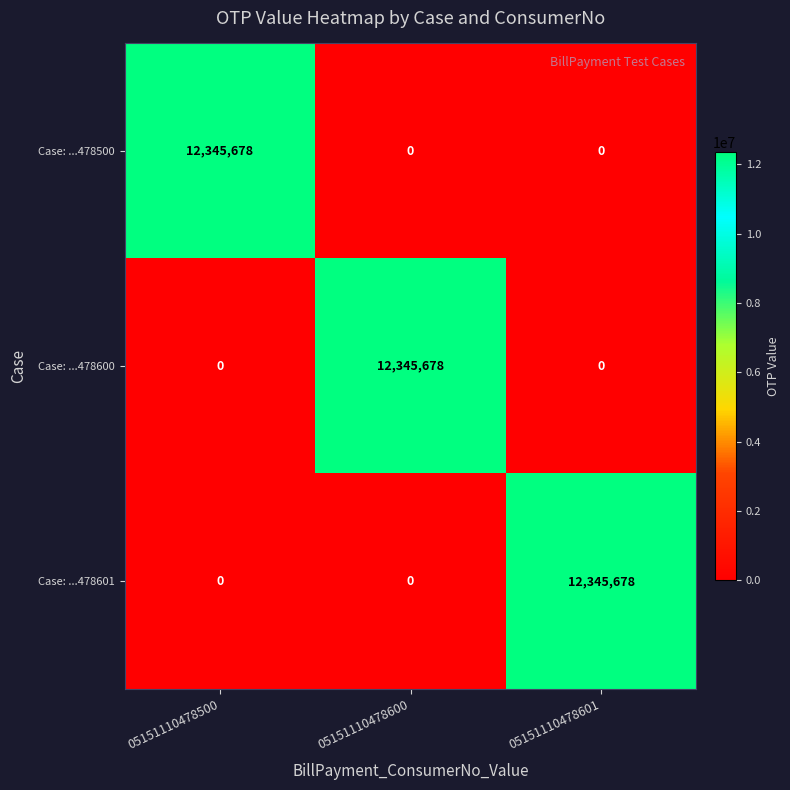

What is the highest value of the Case: ...478600 series?

12345678